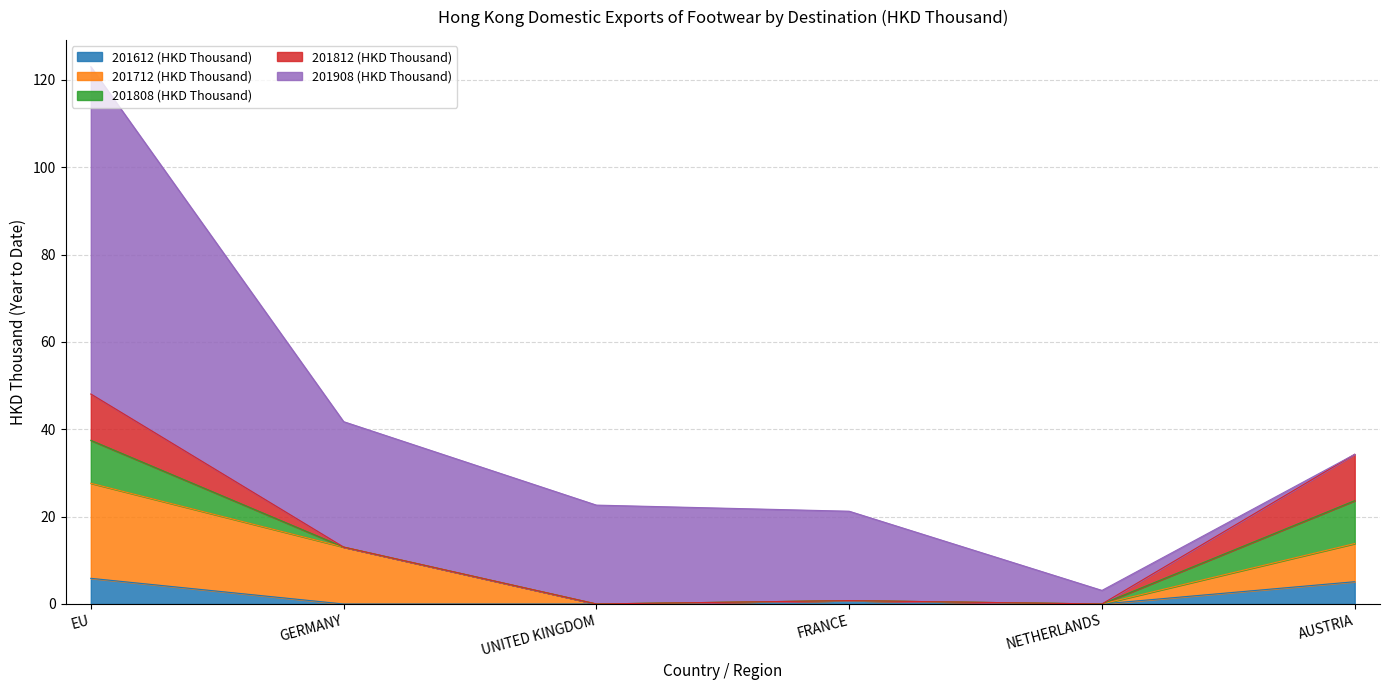

Is the value of 201812 (HKD Thousand) at AUSTRIA greater than the value of 201712 (HKD Thousand) at NETHERLANDS?

Yes